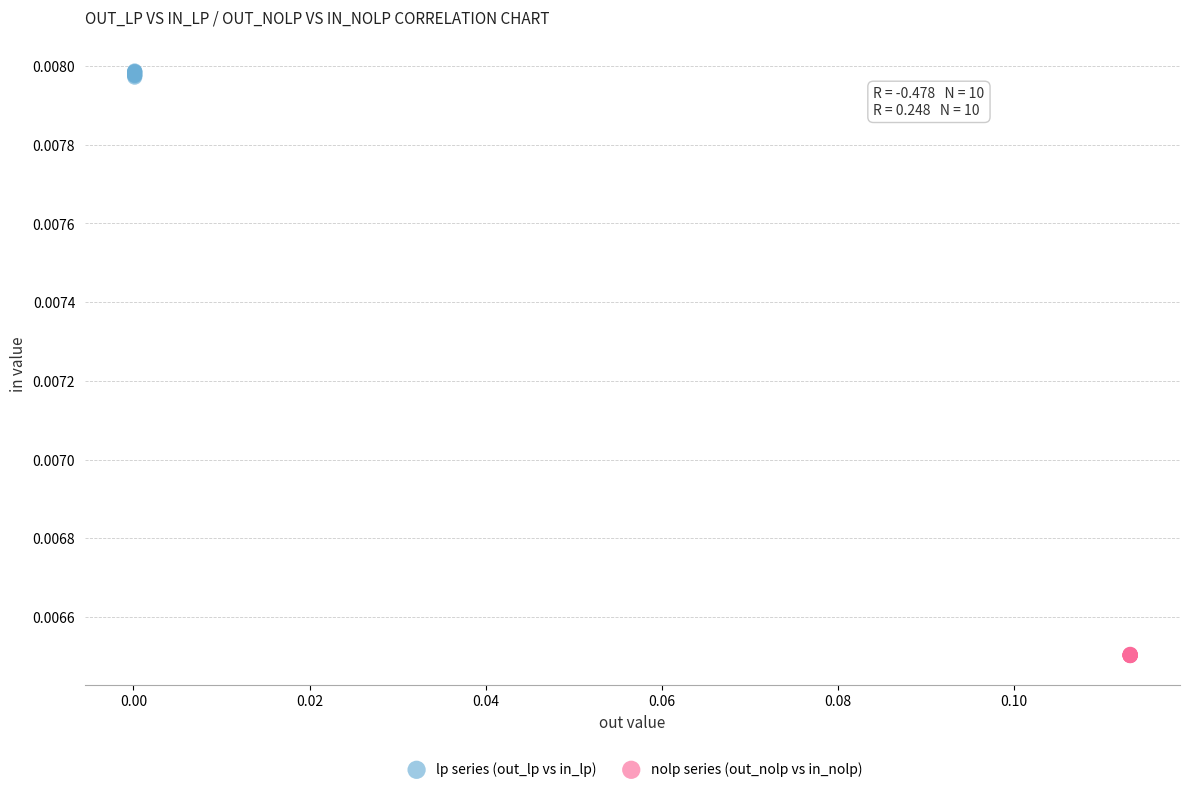

Which series contains the highest Y value?

lp series (out_lp vs in_lp)